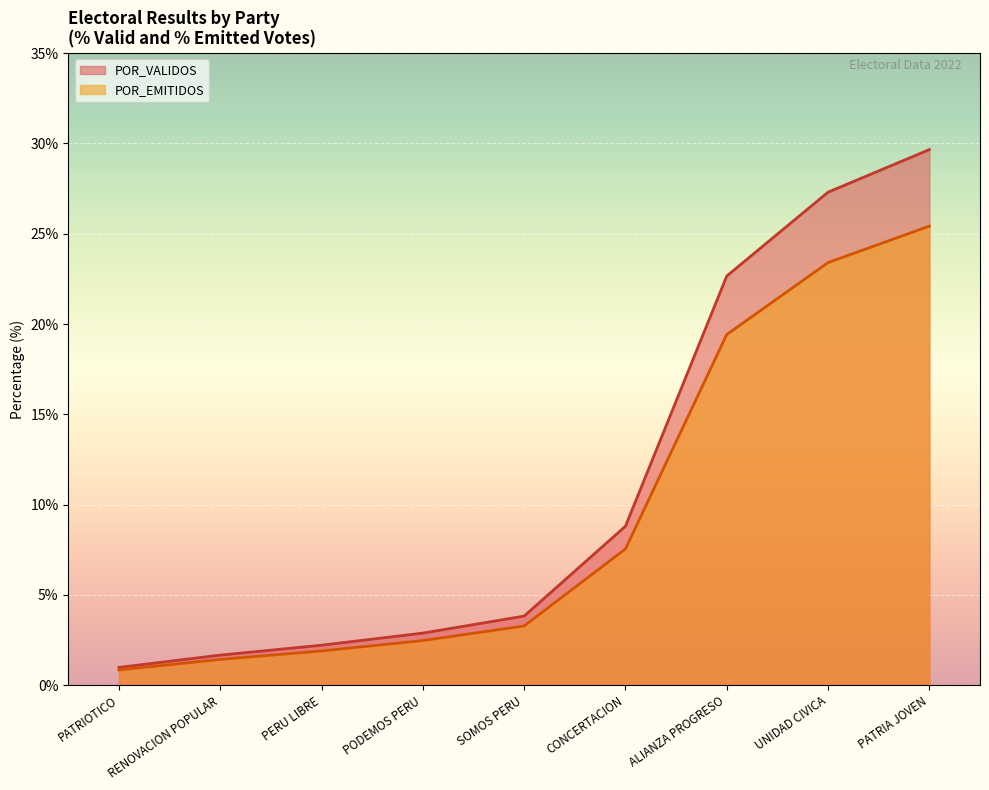

What is the spread (max minus min) of values at SOMOS PERU?

0.5